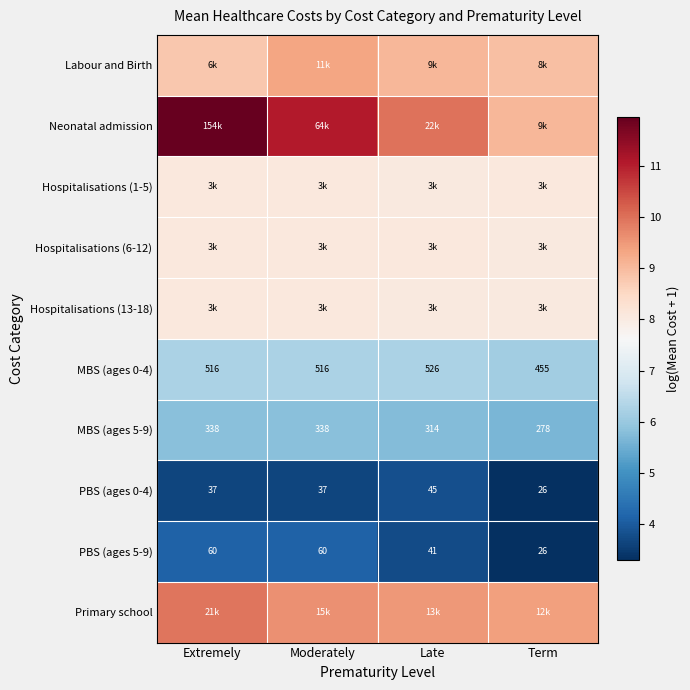

What is the maximum value for Hospitalisations (1-5)?

8.1